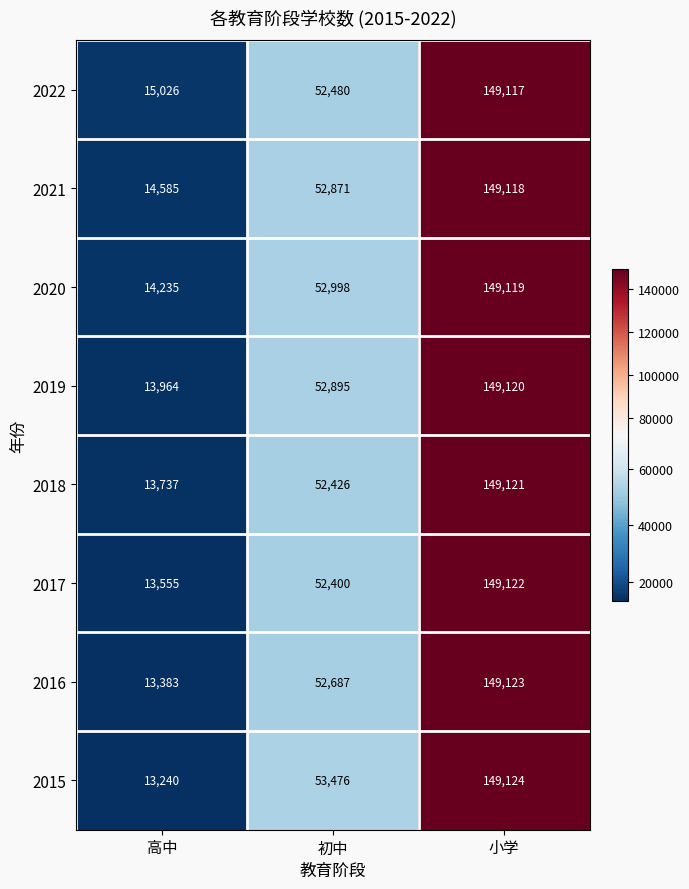

Rank the series by their maximum value, from lowest to highest.

2022, 2021, 2020, 2019, 2018, 2017, 2016, 2015